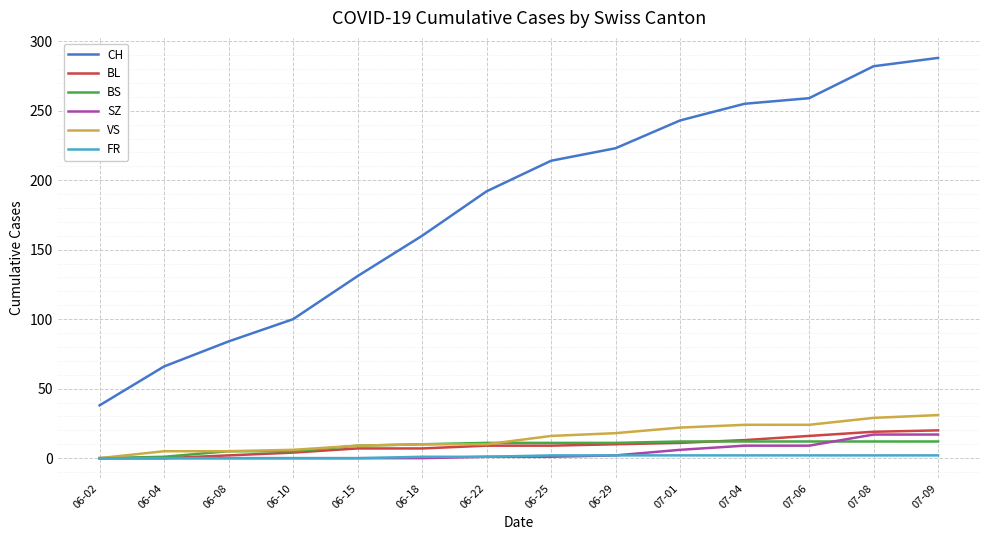

True or false: CH and BS intersect in this chart.

False